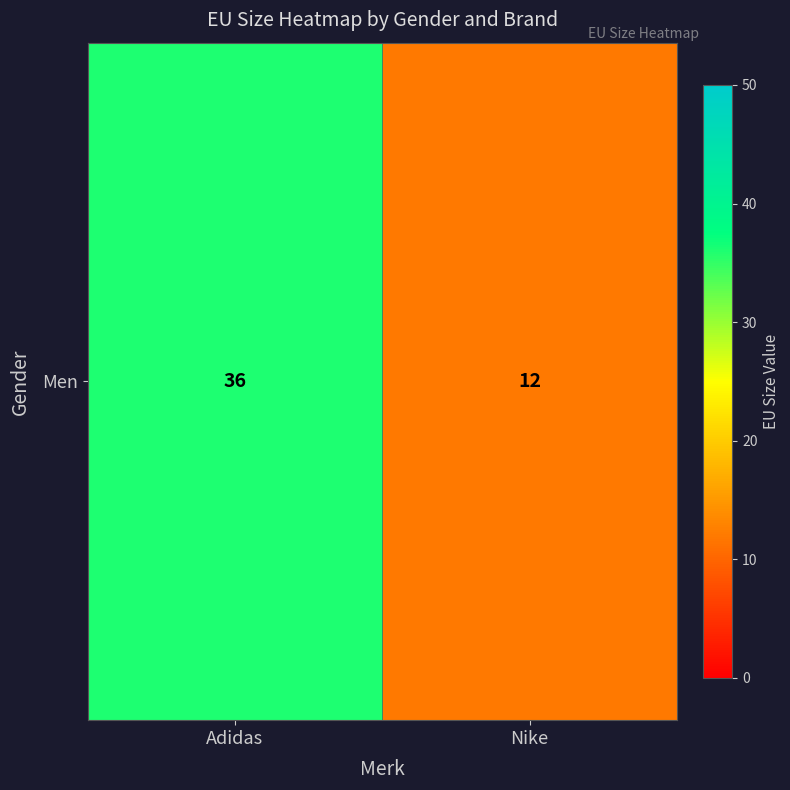

Reading left to right, what are all the values shown in this chart?

36	12